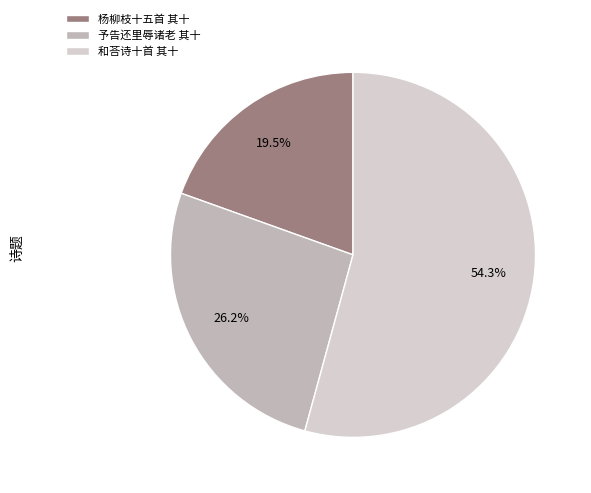

How many slices are in this pie chart?

3